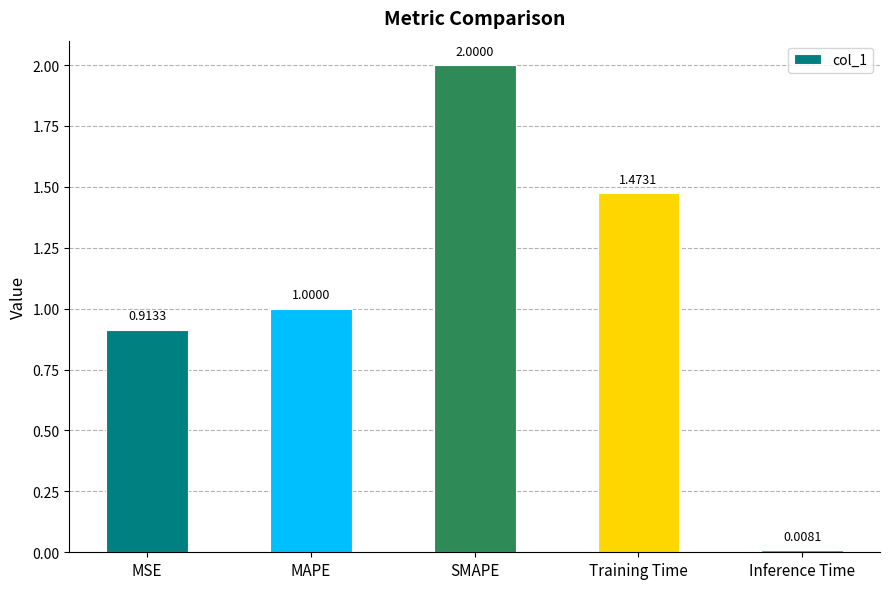

At which label is the value closest to 1?

MAPE